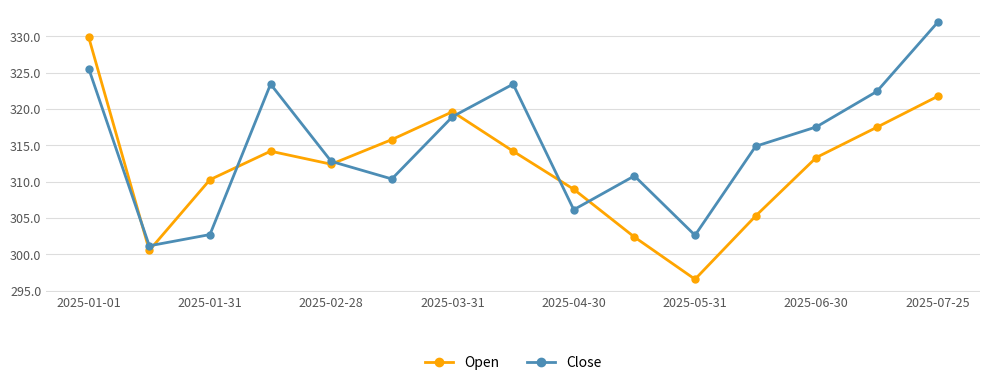

After their last crossing, which series has the higher values: Open or Close?

Close